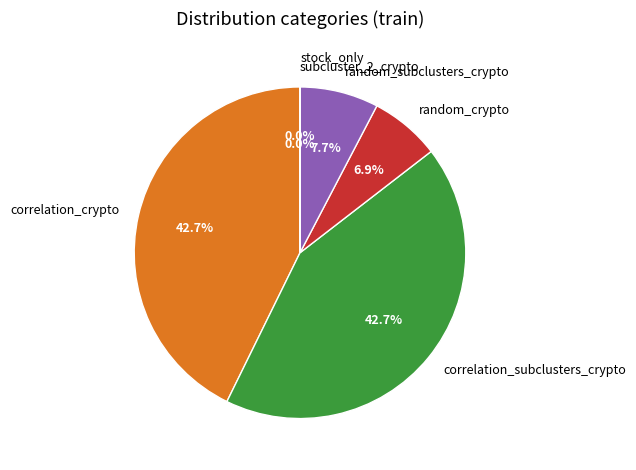

Does any single category account for the majority?

No